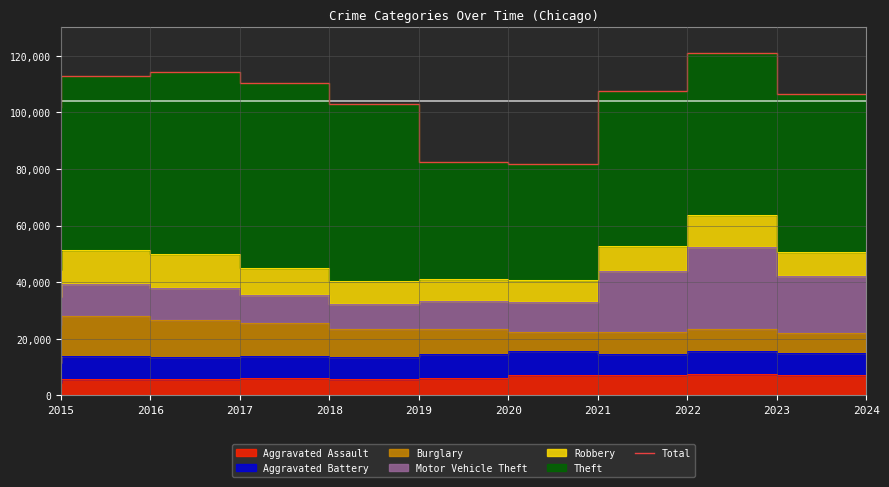

How many interior local valleys (lower than both neighbors) does the data have?

1